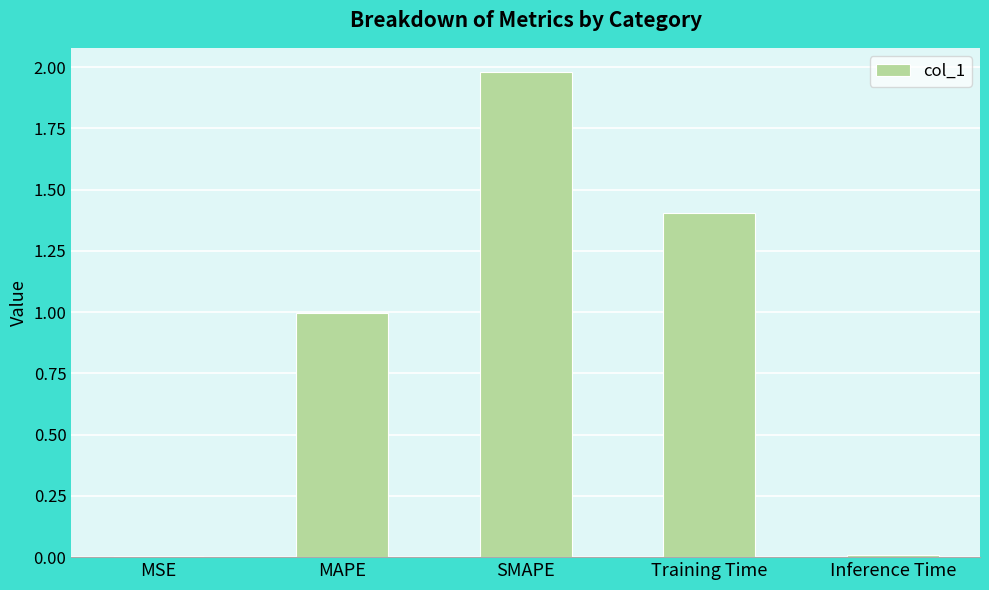

Which has a higher value, MAPE or Inference Time?

MAPE